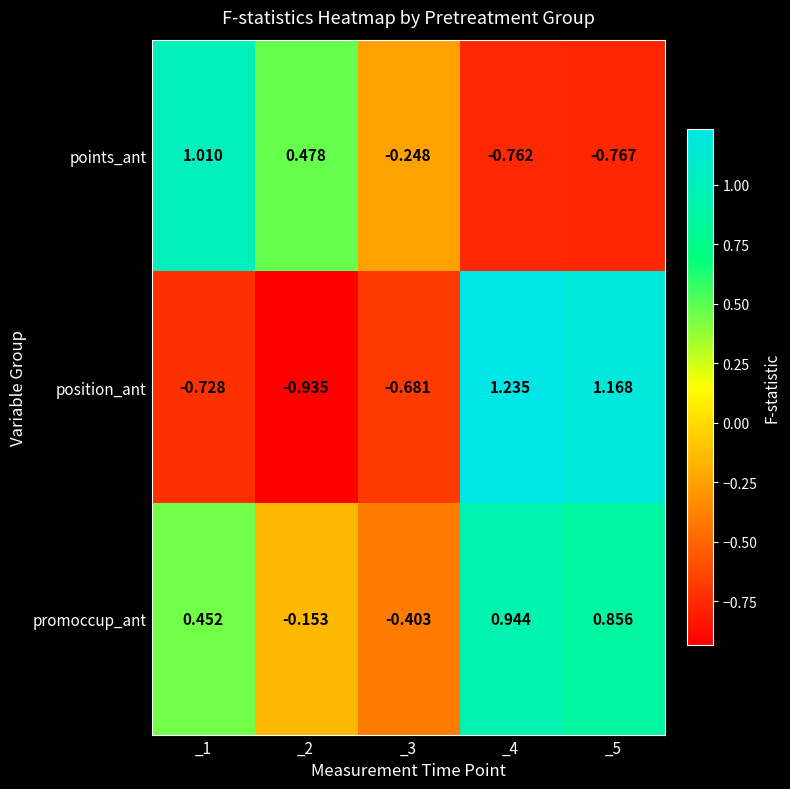

Between _1 and _3, which series saw the biggest shift?

points_ant